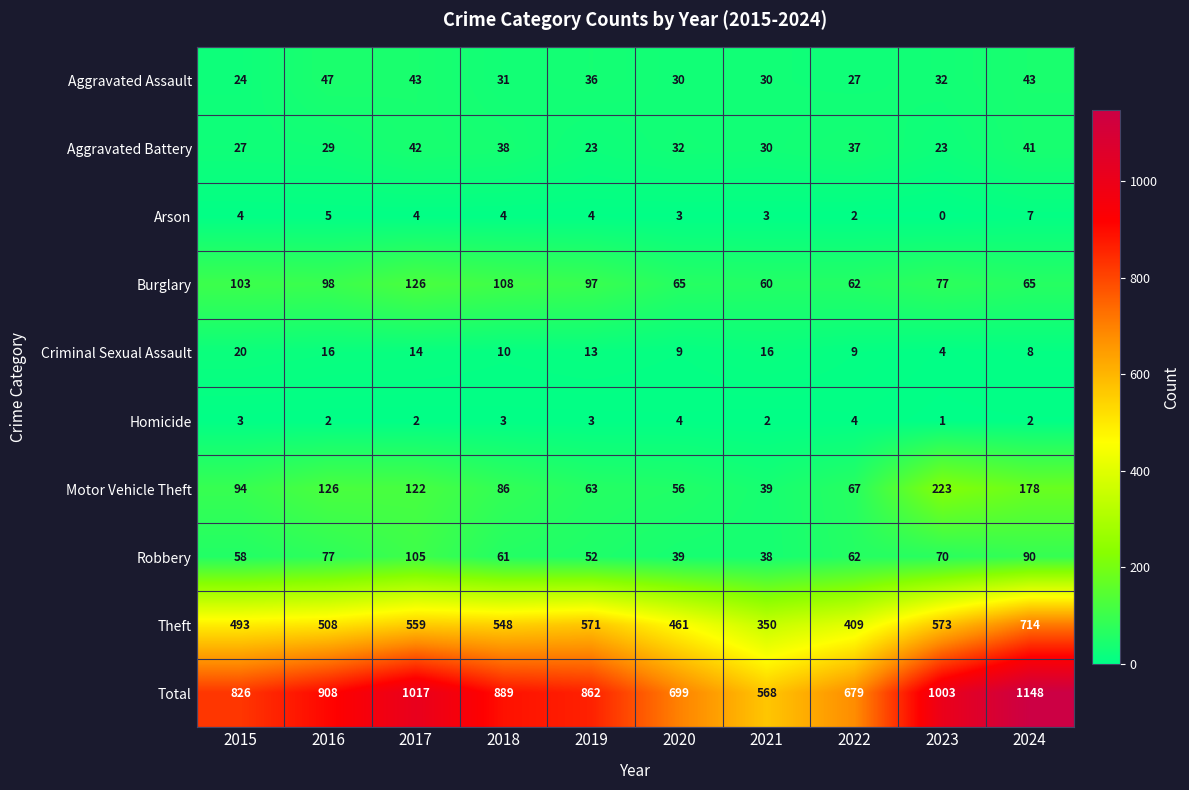

Which series has the largest range (max minus min)?

Total